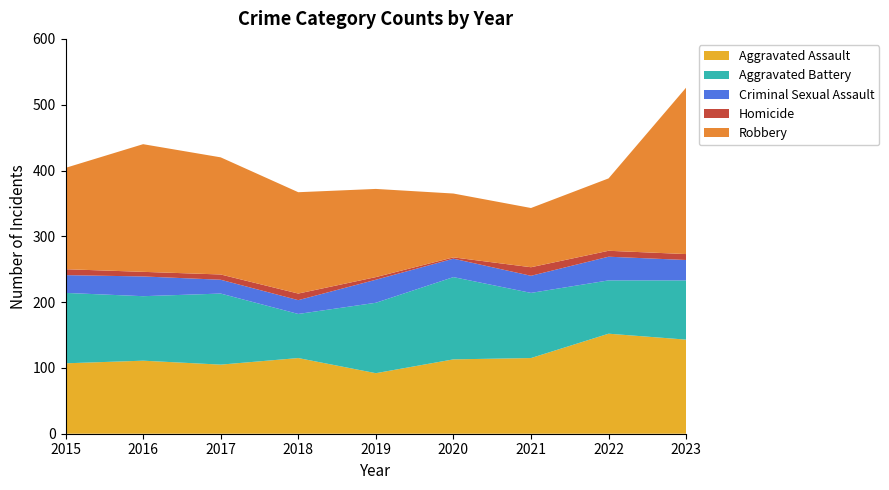

Reading left to right, list all the values displayed in this chart.

Aggravated Assault: 107	111	105	115	92	113	115	152	143
Aggravated Battery: 107	98	108	67	107	125	99	81	90
Criminal Sexual Assault: 27	30	21	21	35	28	26	36	31
Homicide: 9	7	8	10	4	2	13	9	9
Robbery: 154	194	178	154	134	97	90	110	253